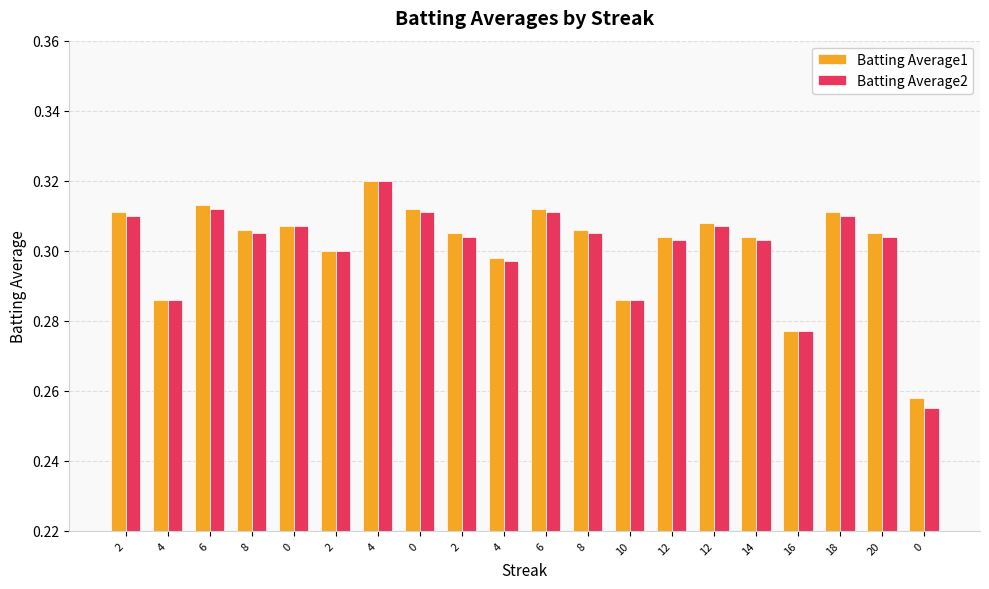

The Batting Average2 series shows 0.3 at 4. True or false?

True